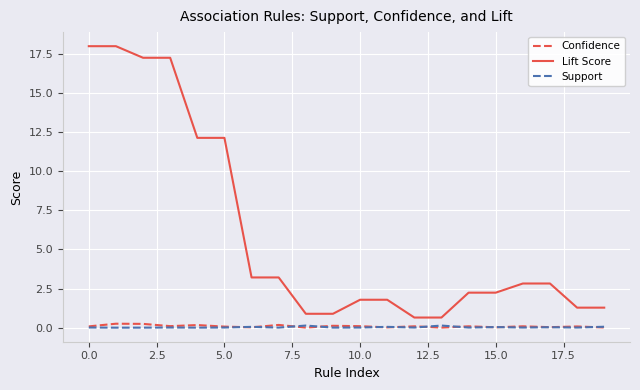

At how many categories does at least one series exceed 8?

6